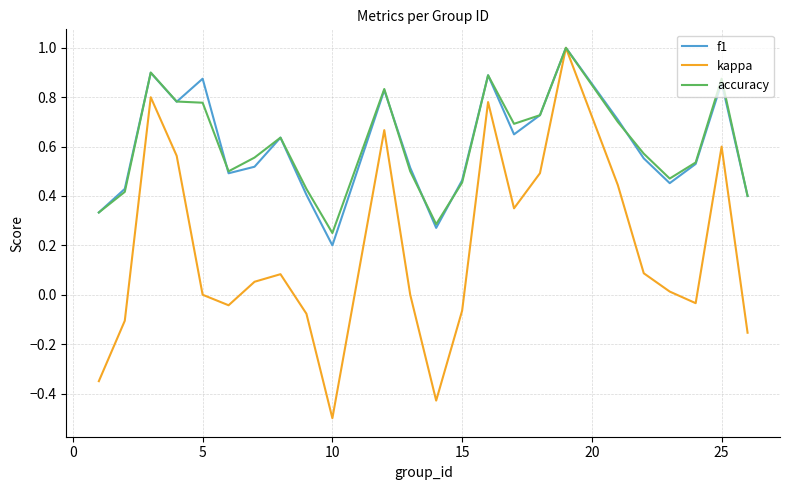

Which series has the largest range (max minus min)?

kappa